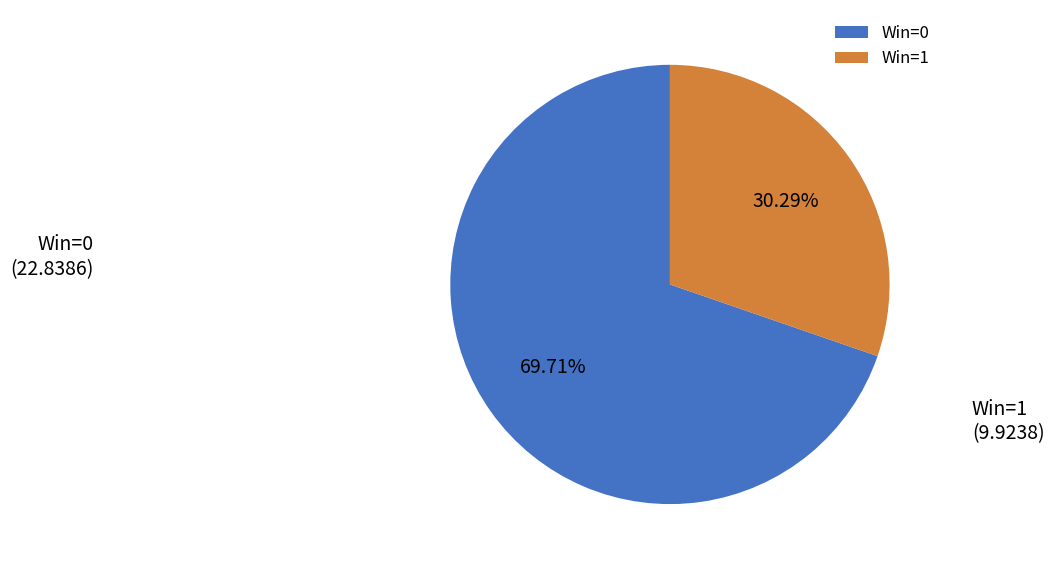

Approximately how many times larger is the value at Win=0 compared to Win=1?

2.3